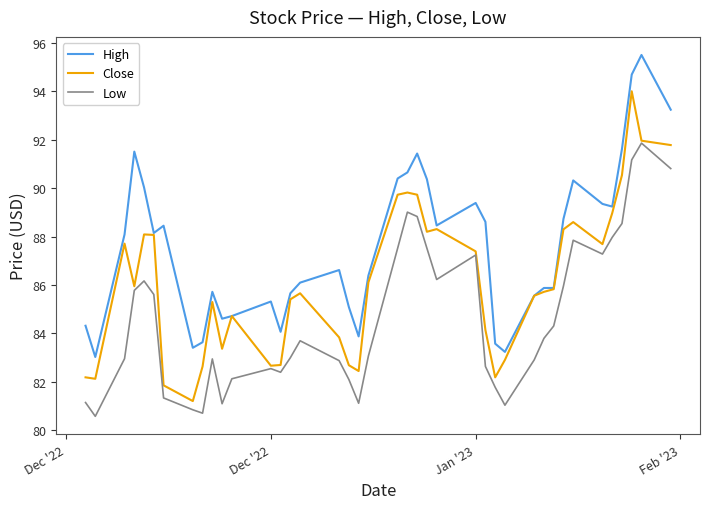

What is the greatest value displayed?

95.5